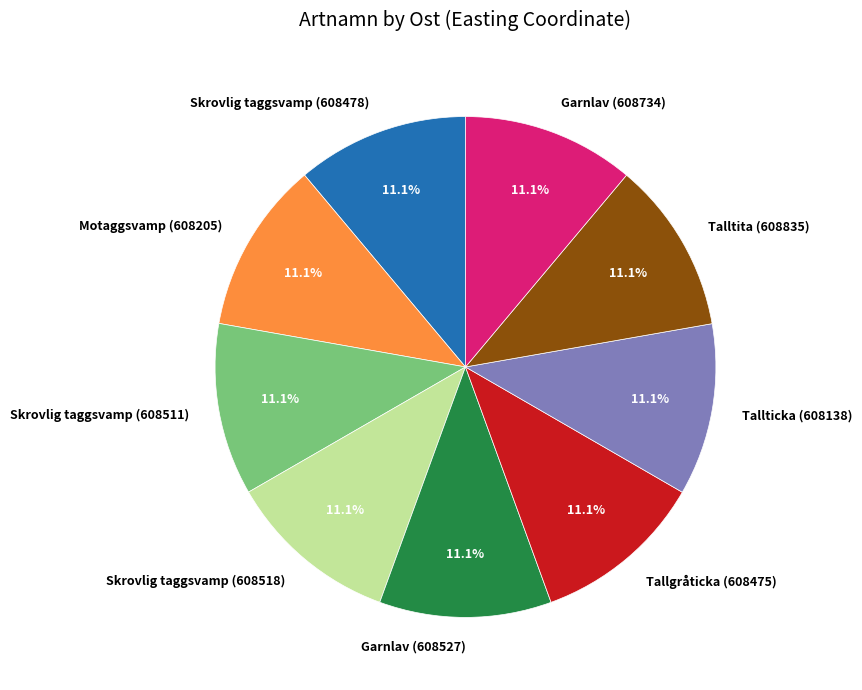

How much of the chart is everything except Garnlav (608734)?

88.9%